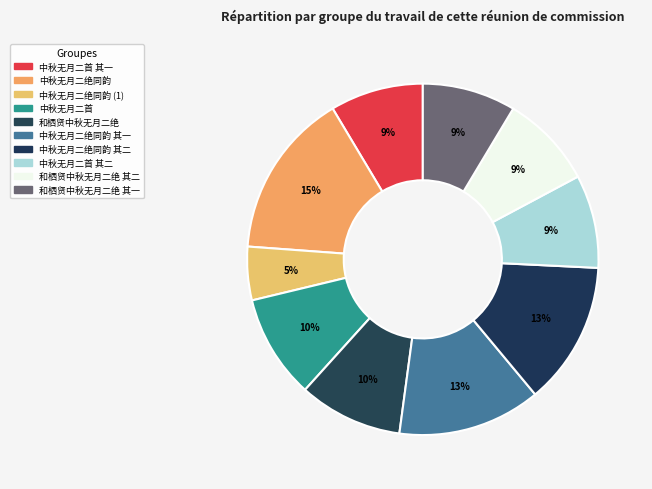

Count the number of slices in the pie.

10